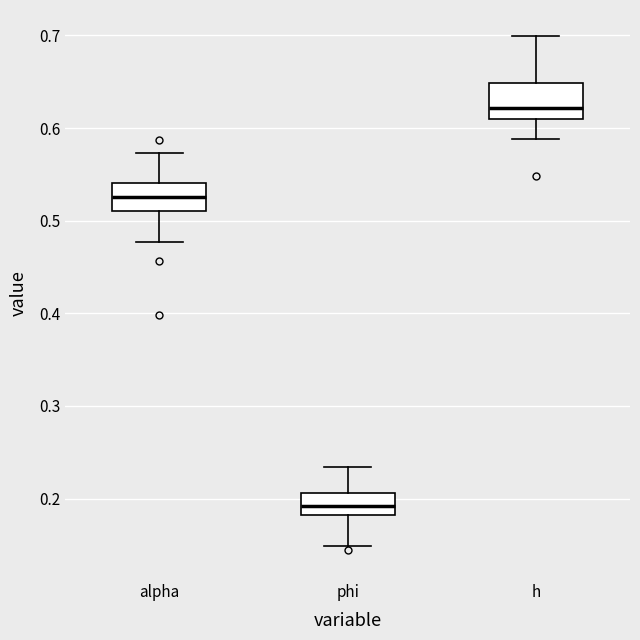

Reading left to right, read every box against the y-axis: the position of its median line, the range the box covers, and the ends of its whiskers. The values are not printed on the chart, so give them approximately, as read against the axis.

alpha: median 0.53, box 0.51 to 0.54, whiskers 0.48 to 0.57
phi: median 0.19, box 0.18 to 0.21, whiskers 0.15 to 0.23
h: median 0.62, box 0.61 to 0.65, whiskers 0.59 to 0.70